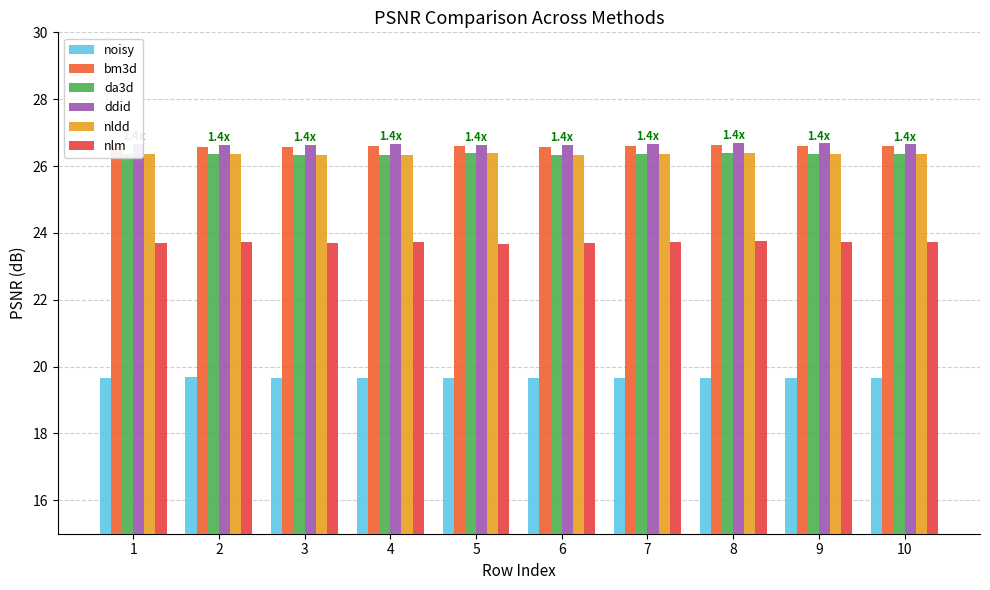

Which category has the highest value across all series?

8